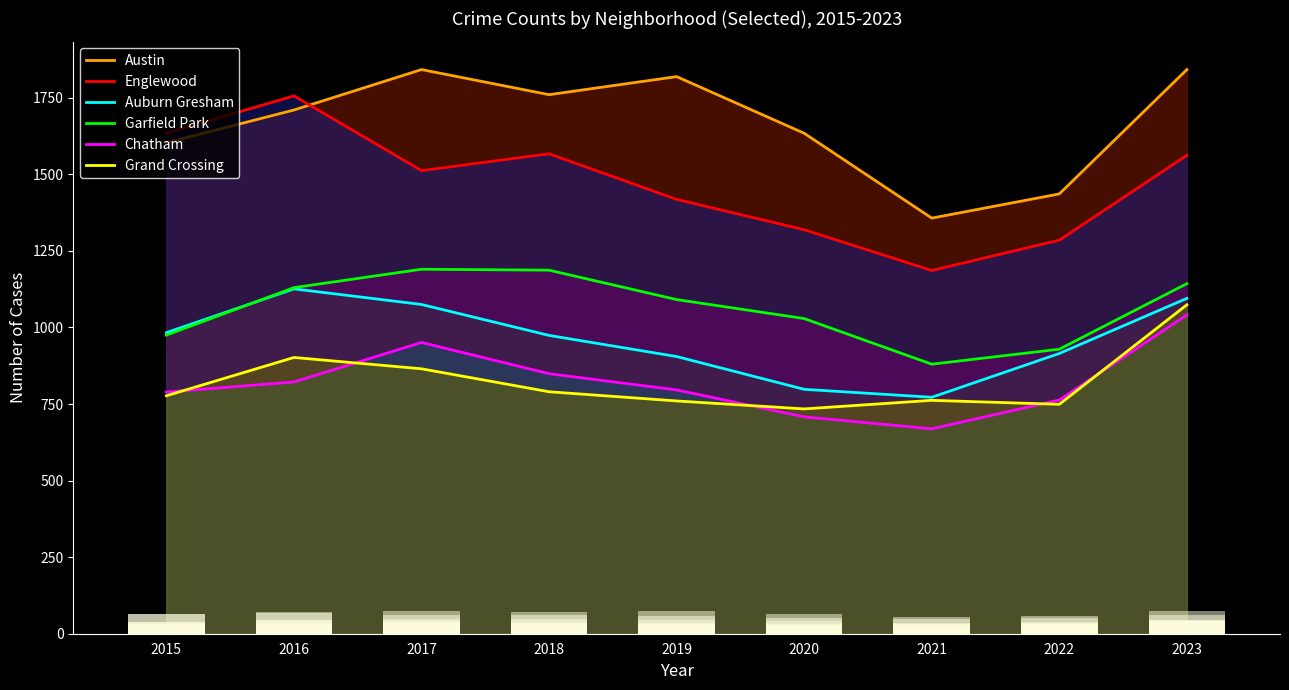

At which label does Garfield Park first exceed 1091?

2016